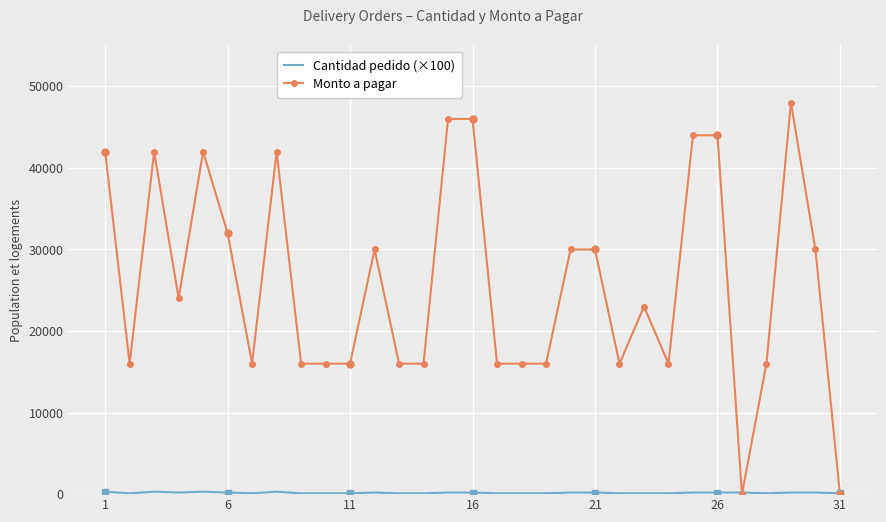

What are all the series names shown in the legend?

Cantidad pedido (×100), Monto a pagar